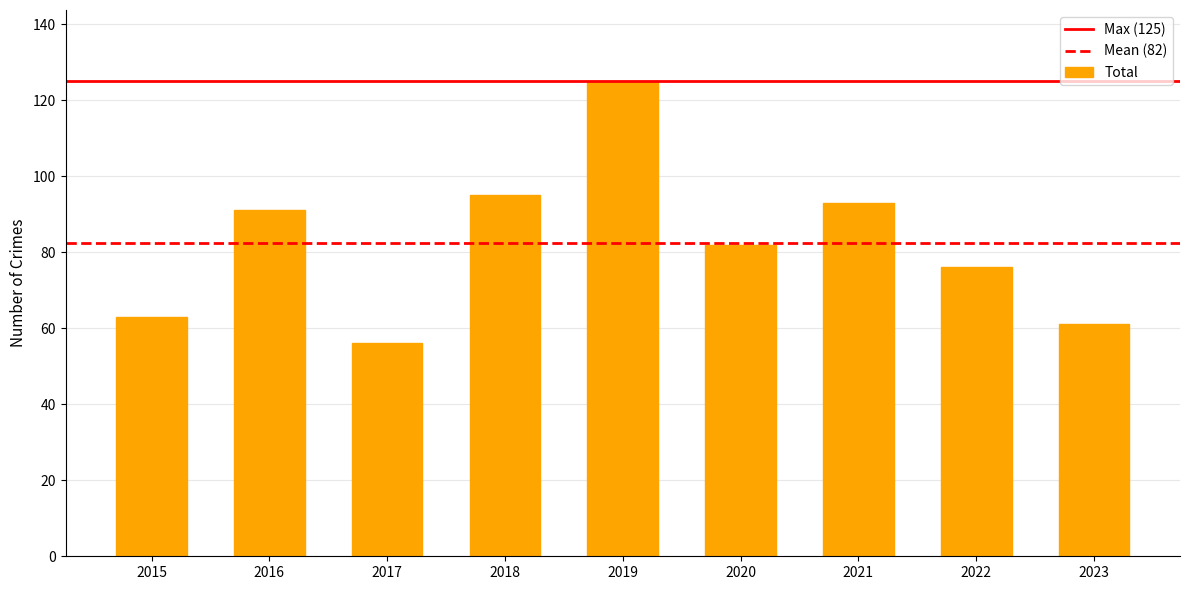

What value does the data have at 2018?

95